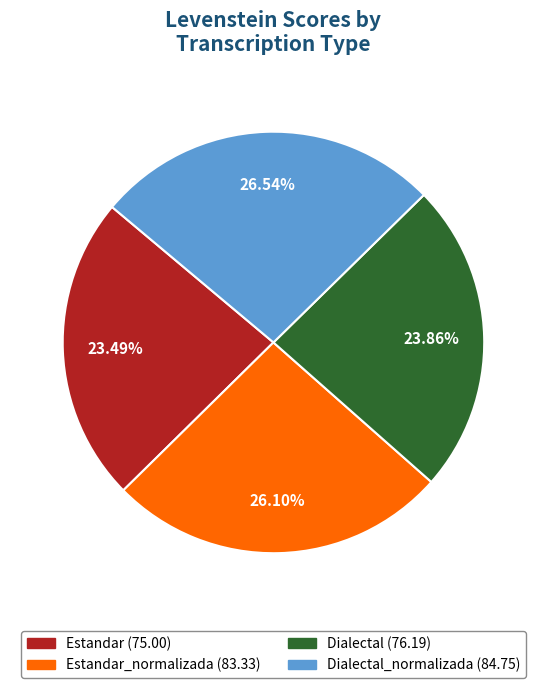

How many slices are in this pie chart?

4